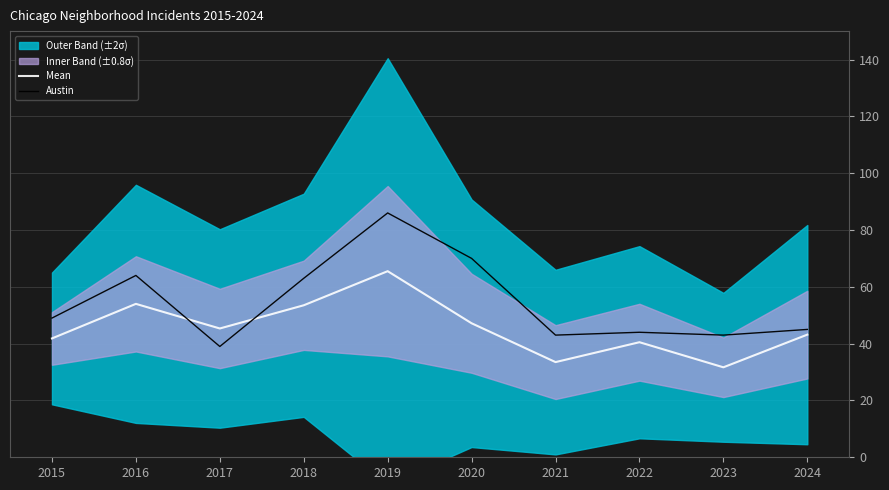

The Mean series shows 44.8 at 2021. True or false?

False